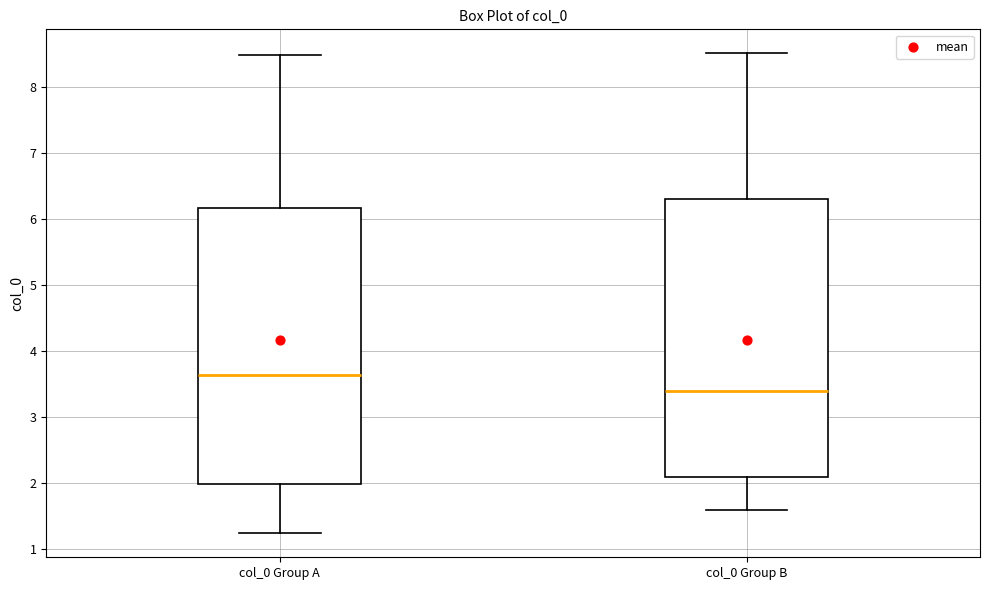

Reading left to right, read every box against the y-axis: the position of its median line, the range the box covers, and the ends of its whiskers. The values are not printed on the chart, so give them approximately, as read against the axis.

col_0 Group A: median 3.6, box 2.0 to 6.2, whiskers 1.2 to 8.5
col_0 Group B: median 3.4, box 2.1 to 6.3, whiskers 1.6 to 8.5